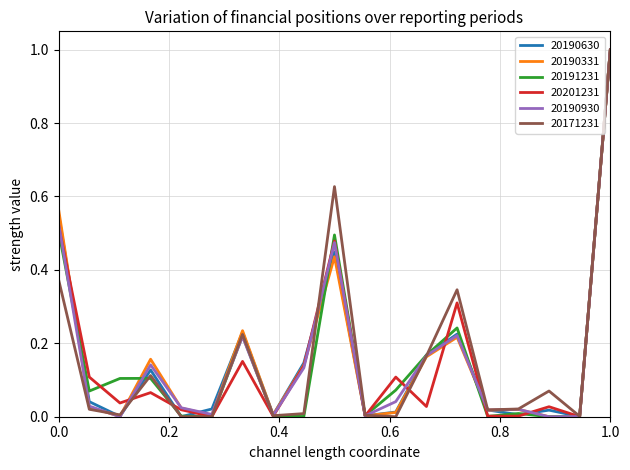

What is the highest value of the 20191231 series?

1.0